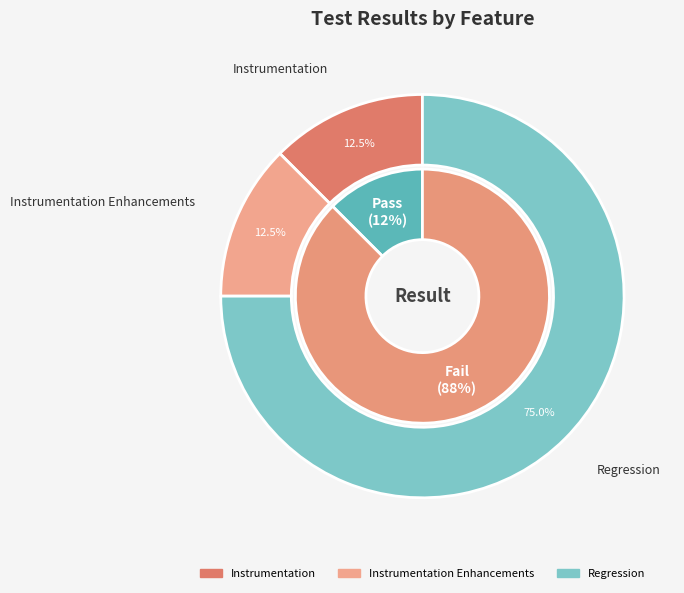

Is it true that Regression is 75% of the pie?

True